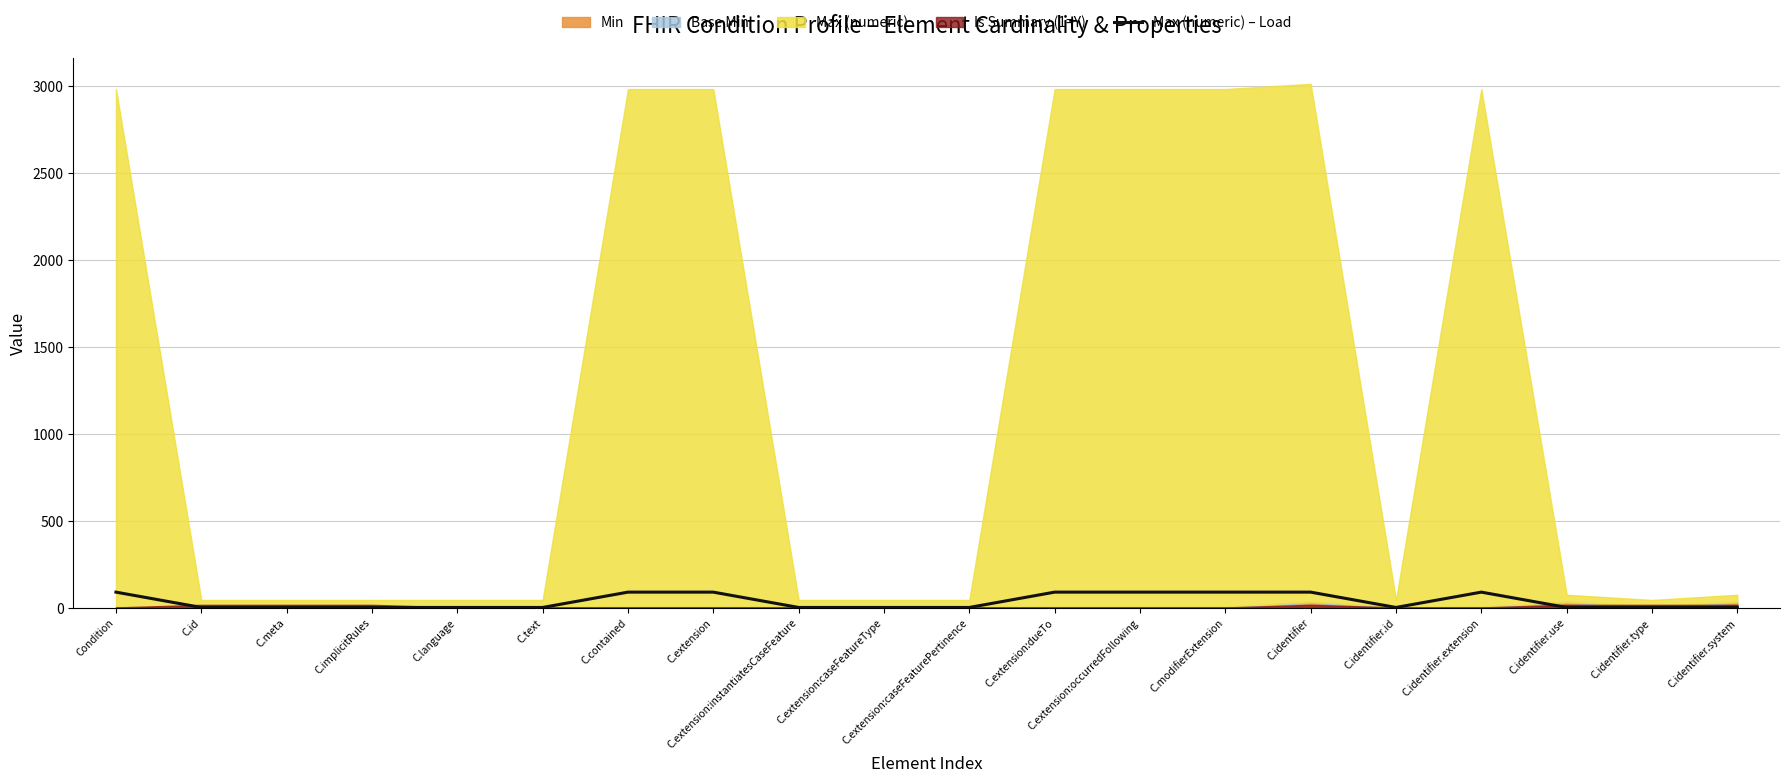

What is the label of the 8th point from the left?

C.extension